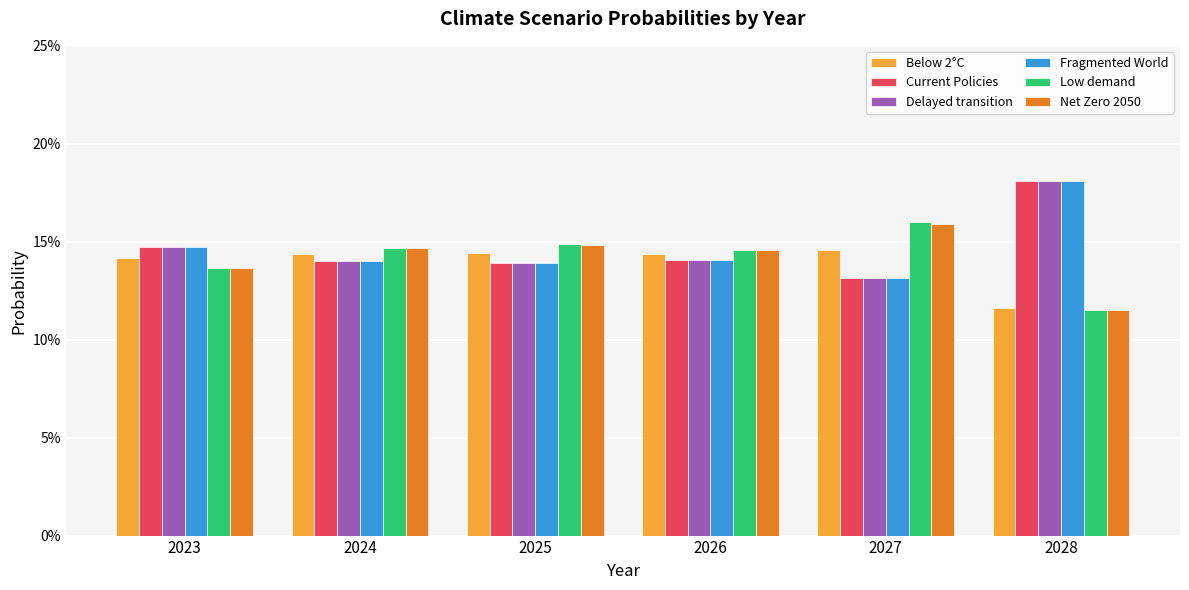

What are all the series names shown in the legend?

Below 2°C, Current Policies, Delayed transition, Fragmented World, Low demand, Net Zero 2050